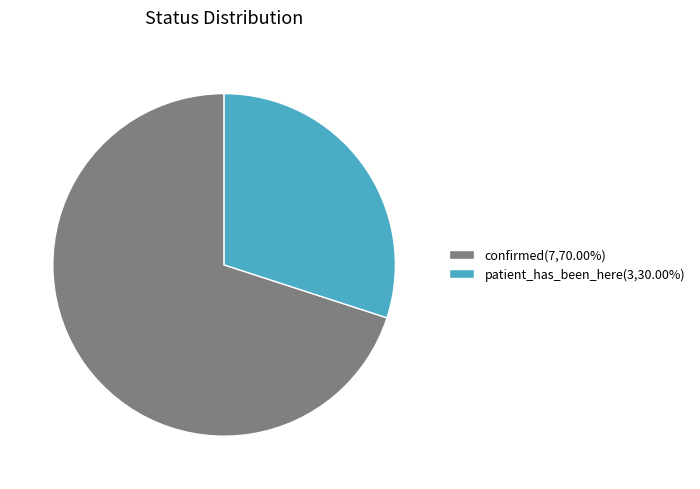

What is the ratio of the value at patient_has_been_here to the value at confirmed?

0.4